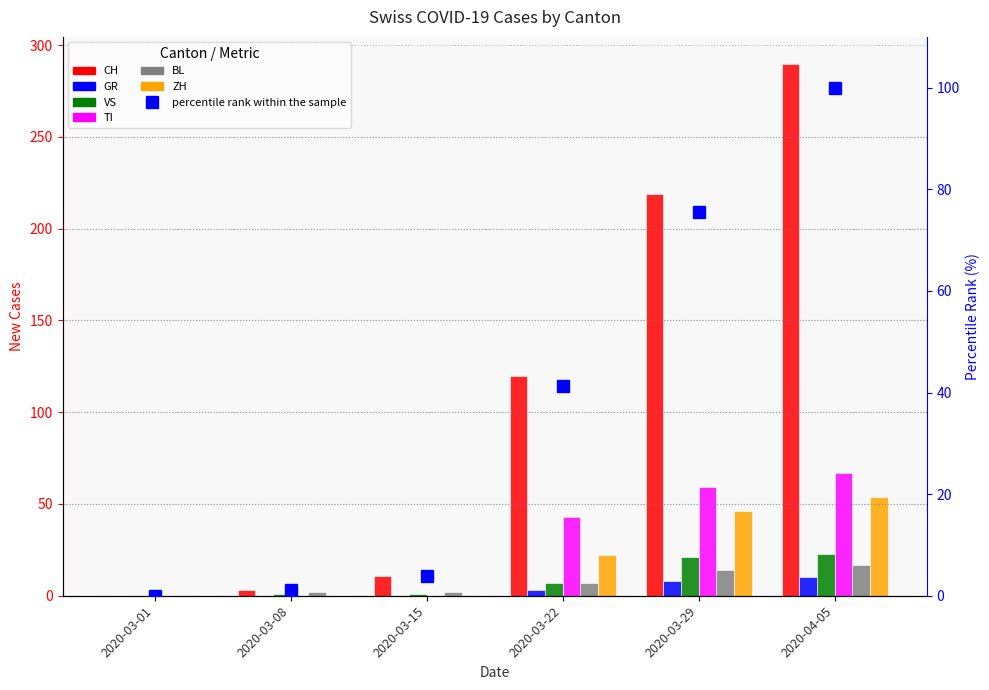

How many data points does each series have?

6